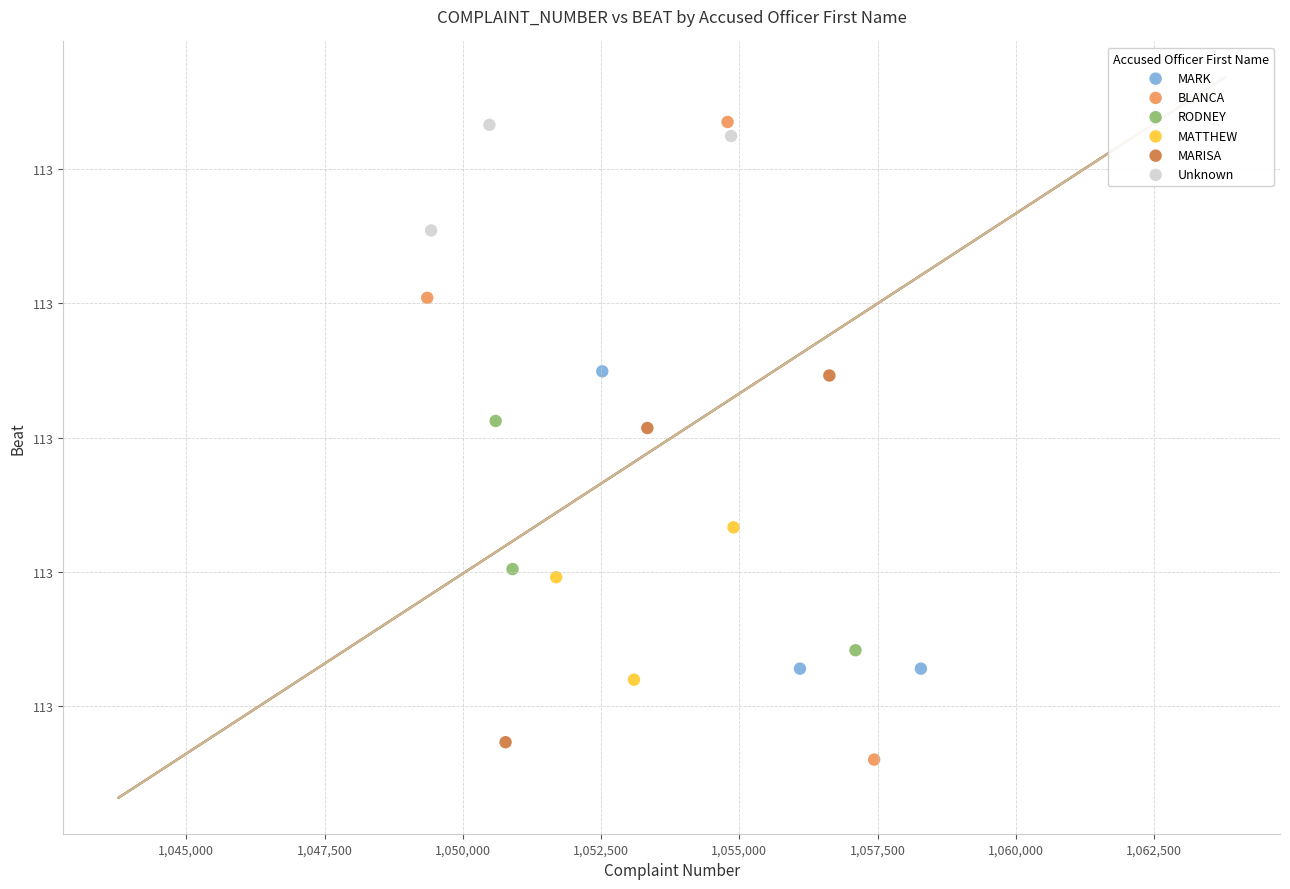

Which series reaches the minimum Y coordinate?

BLANCA